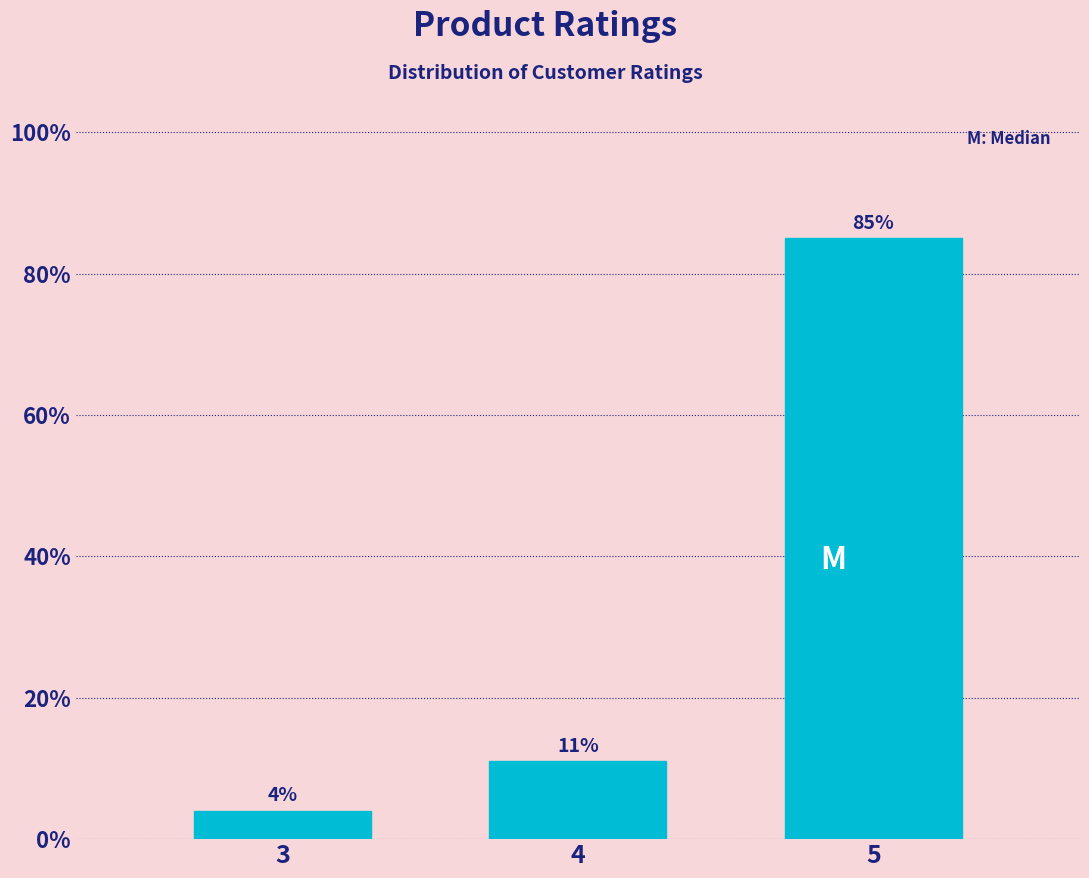

Reading left to right, extract all data points from this chart.

4	11	85